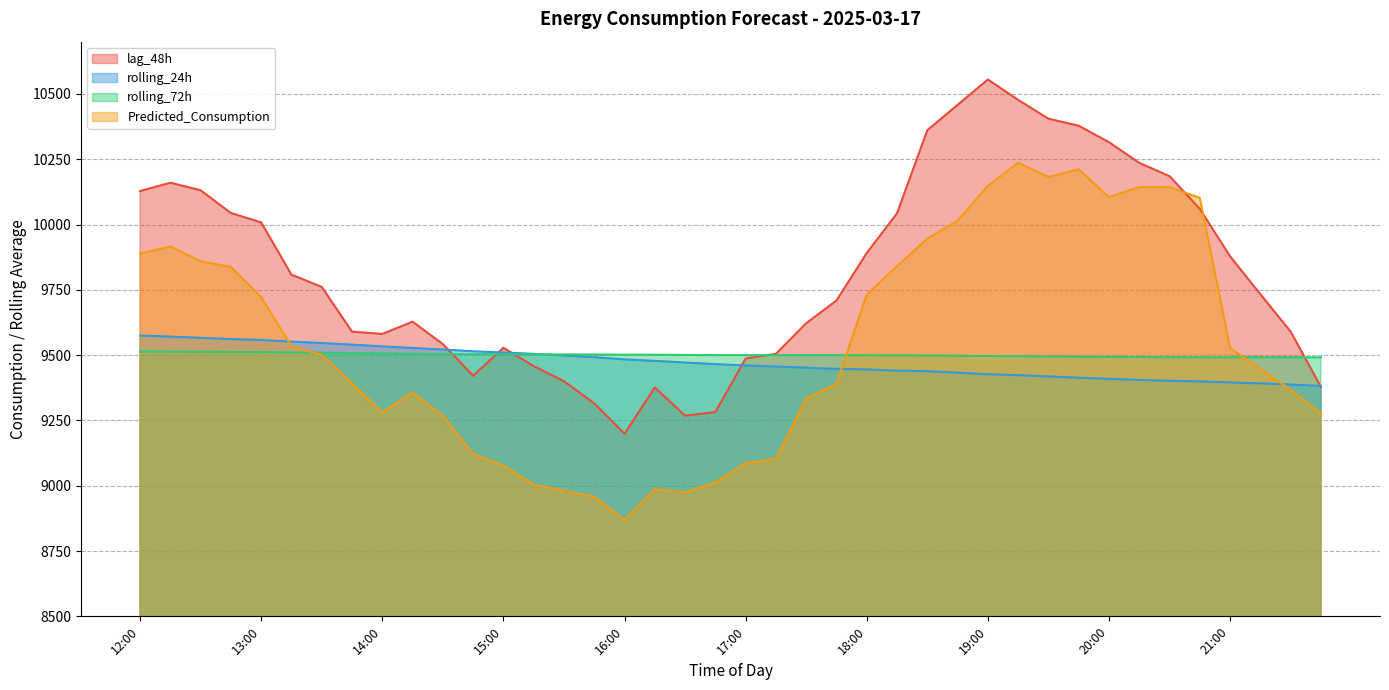

What value does the Predicted_Consumption series have at 15:45?

8958.0